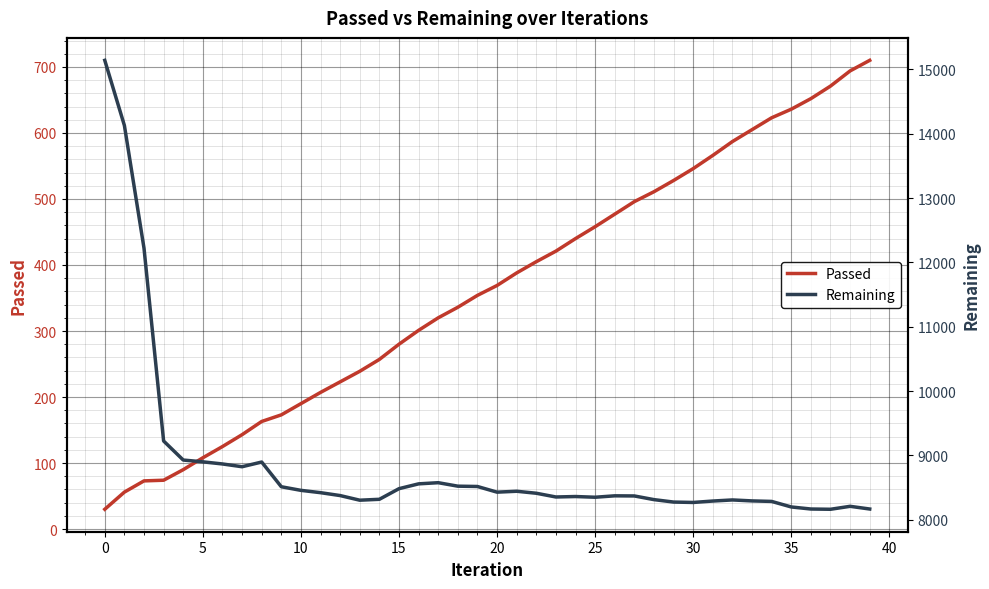

At which label does Passed reach its minimum?

0